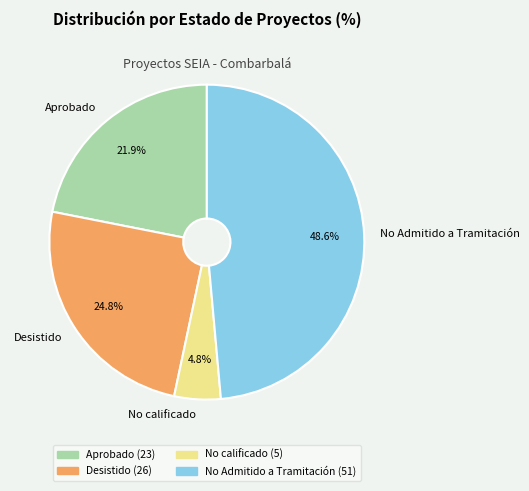

Is the sum of Aprobado and No Admitido a Tramitación greater than half?

Yes